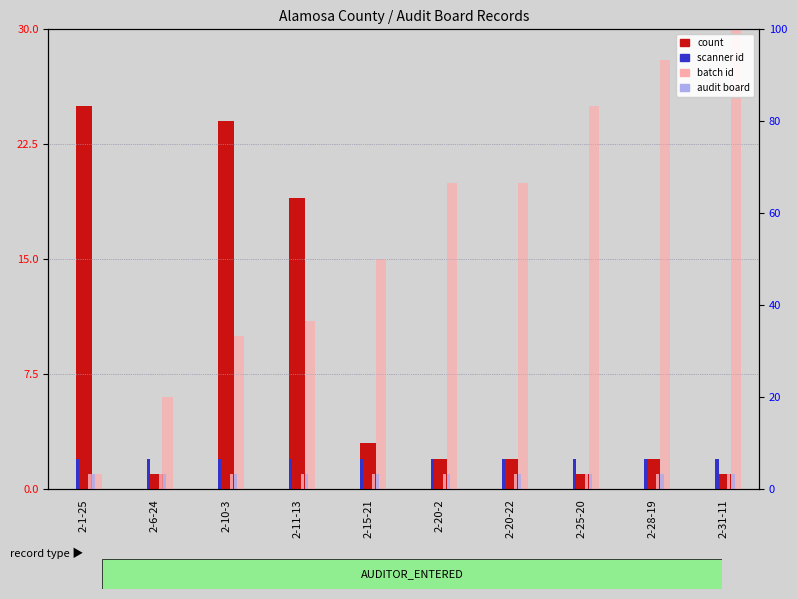

At which category is the sum across all series the highest?

2-10-3